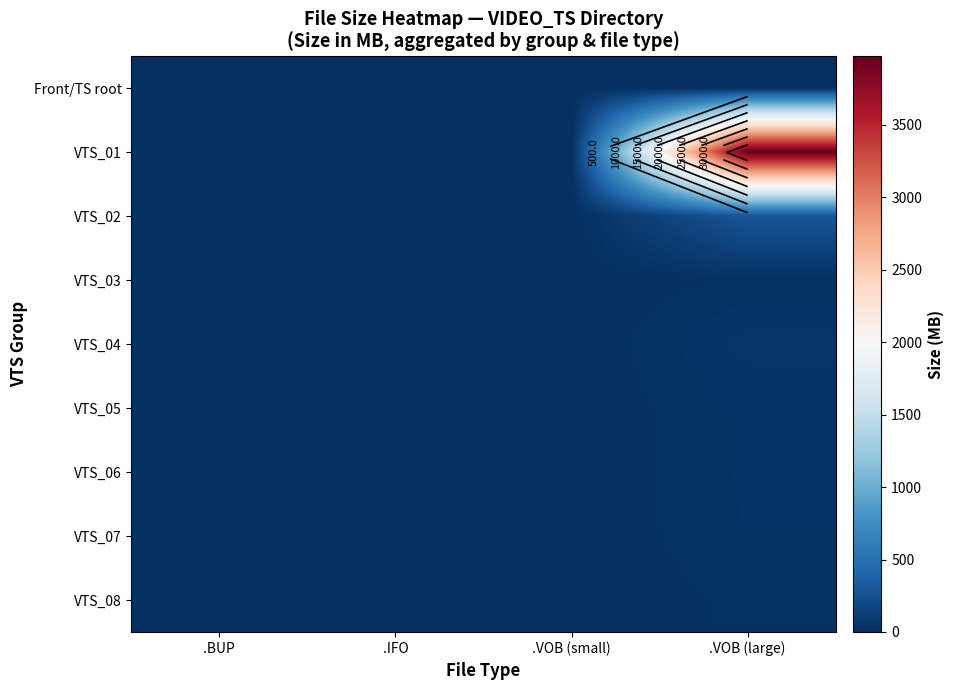

List the labels in order of VTS_03 value, smallest first.

.BUP, .IFO, .VOB (small), .VOB (large)